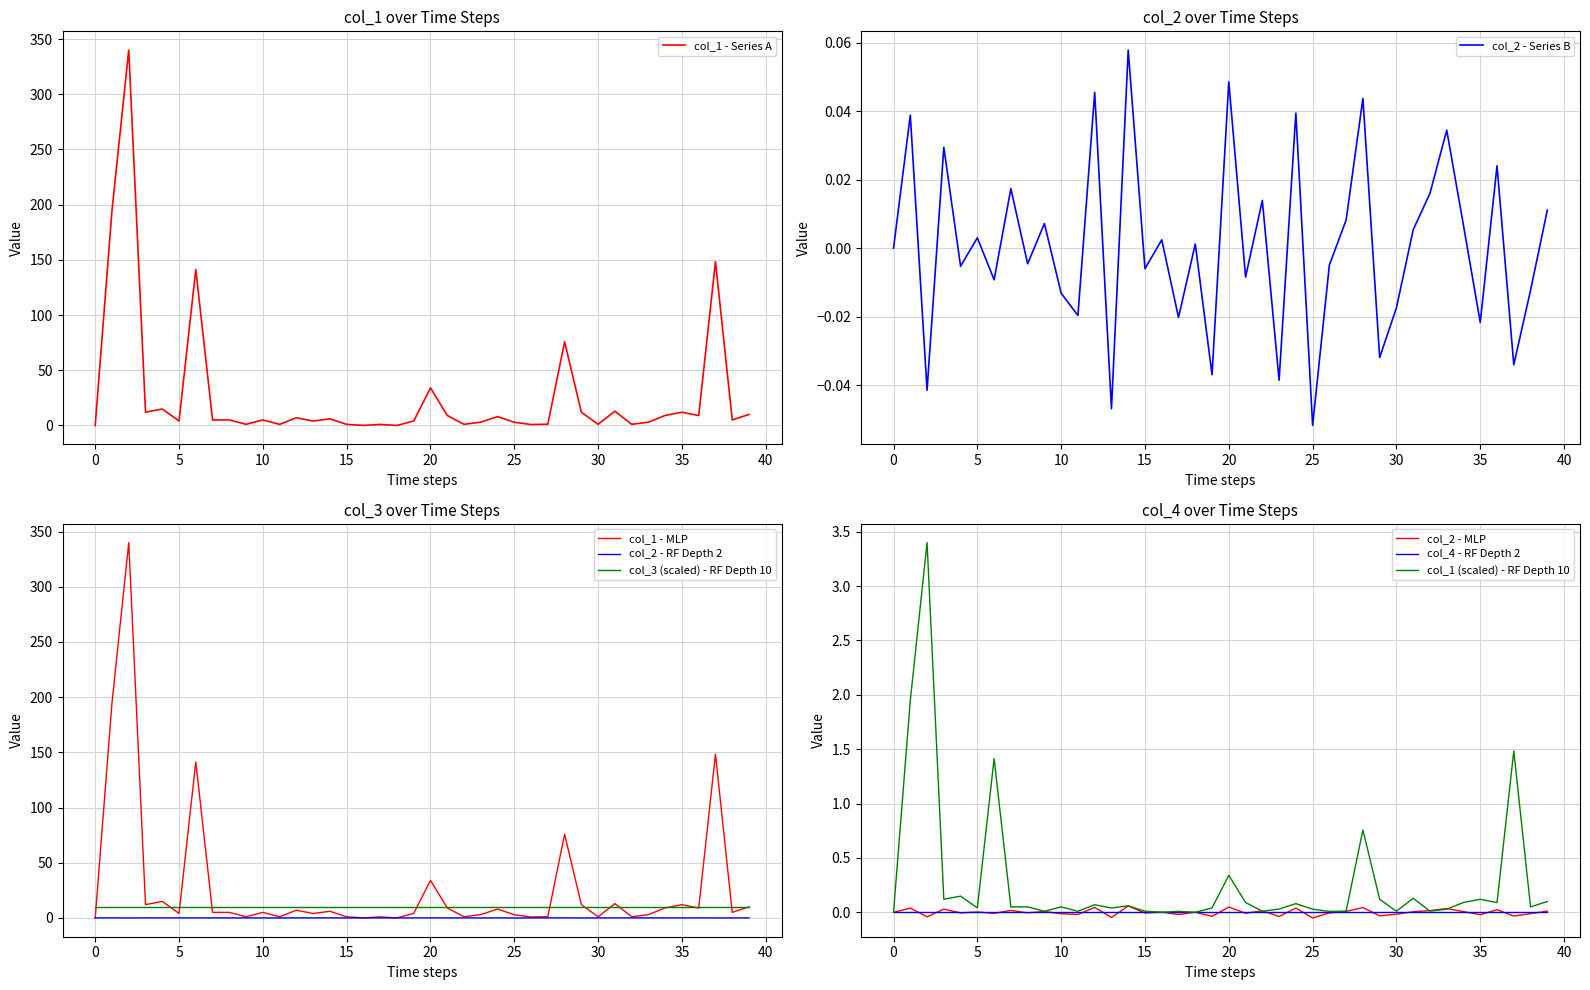

Which category has the lowest value in the col_2 - Series B series?

25